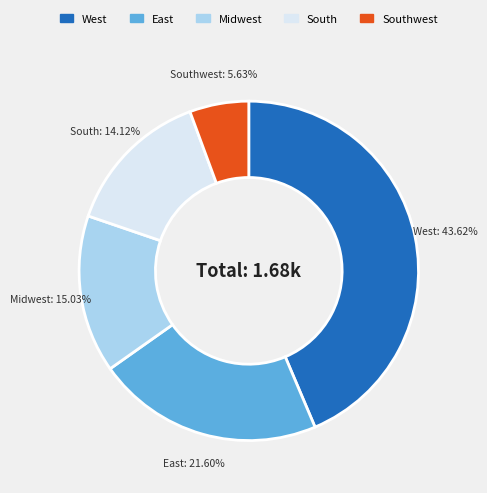

Does any single category account for the majority?

No